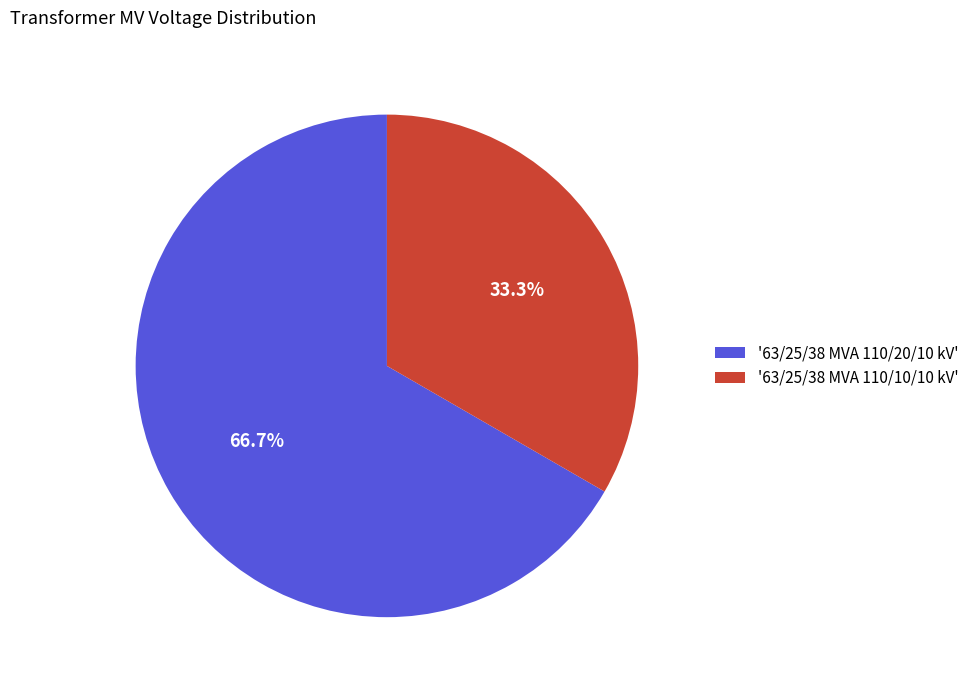

Is there a majority slice in this chart?

Yes